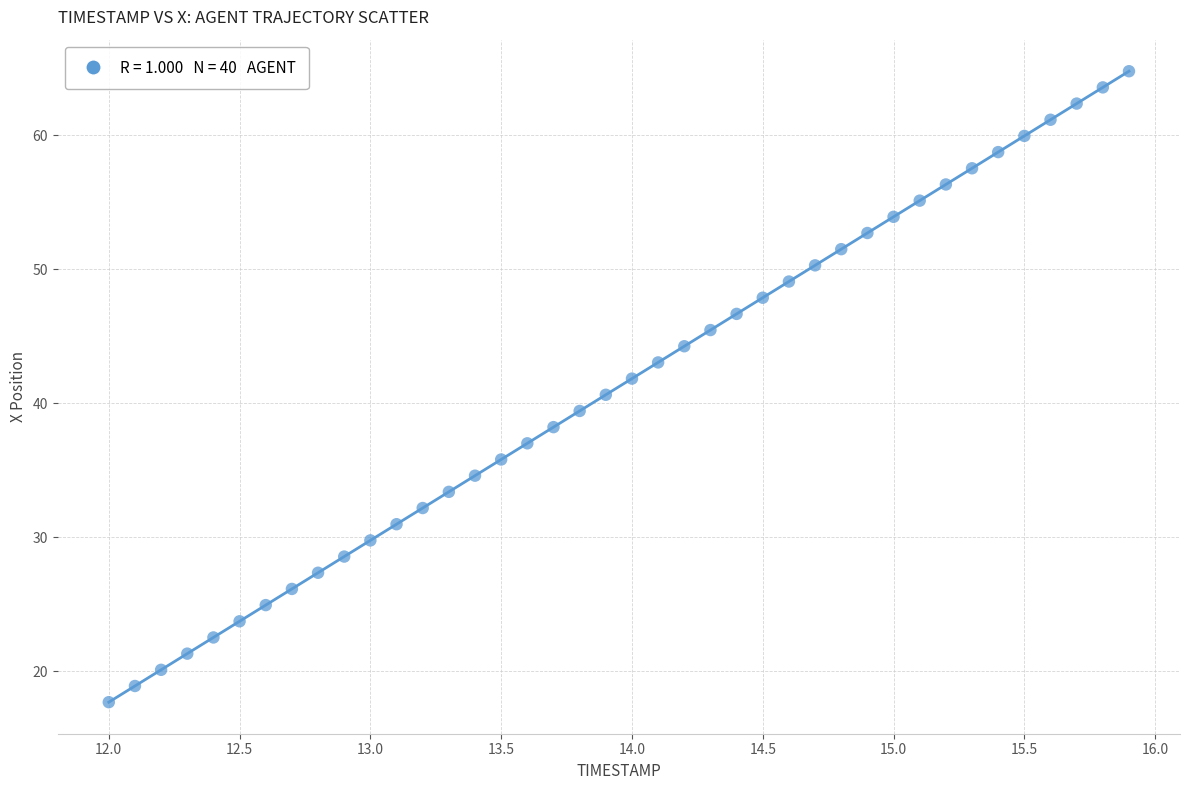

What is the range of Y values (max minus min)?

47.1